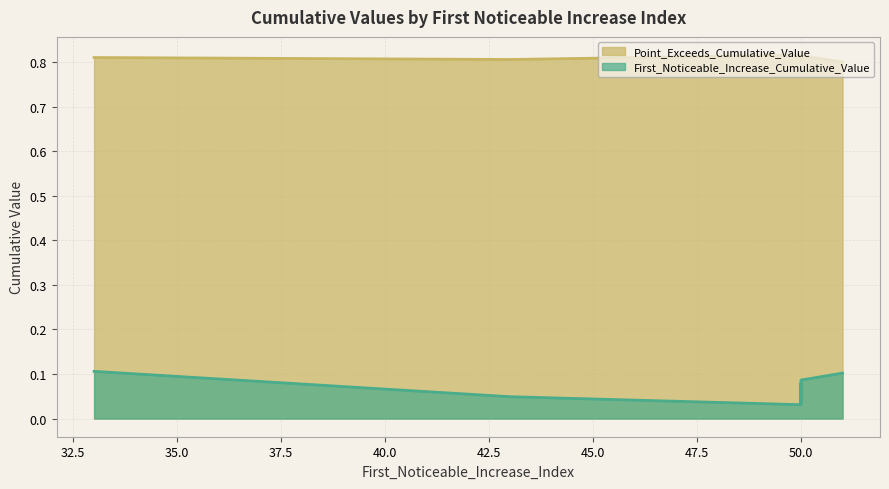

Which series has the largest total across all categories?

Point_Exceeds_Cumulative_Value